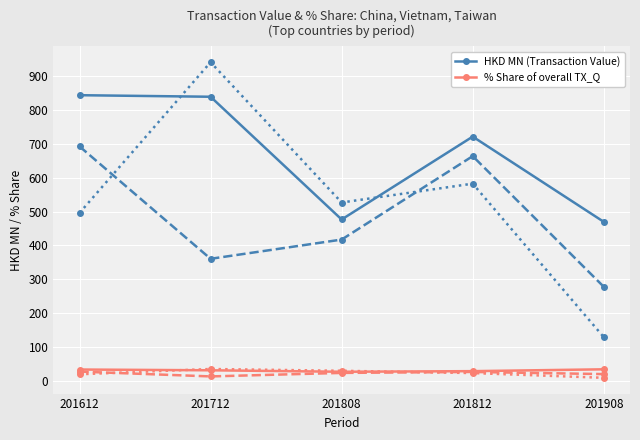

What is the value of the % Share of overall TX_Q point at the 2nd from the left?

31.7